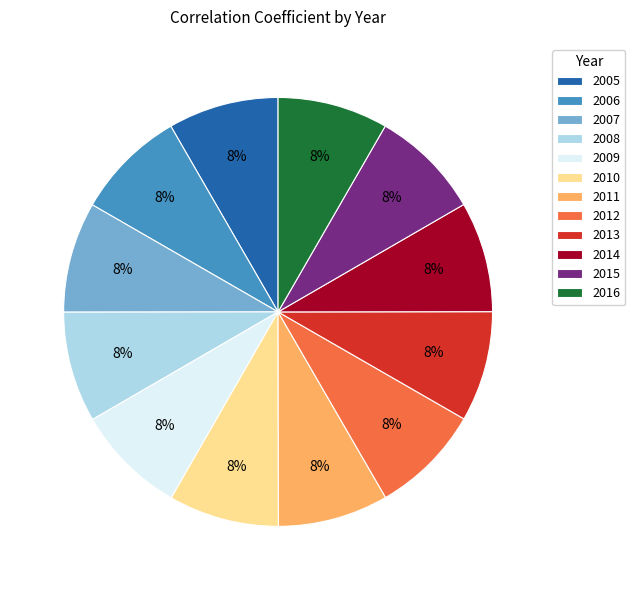

What percentage is the 2009 slice, to the nearest percent?

8%